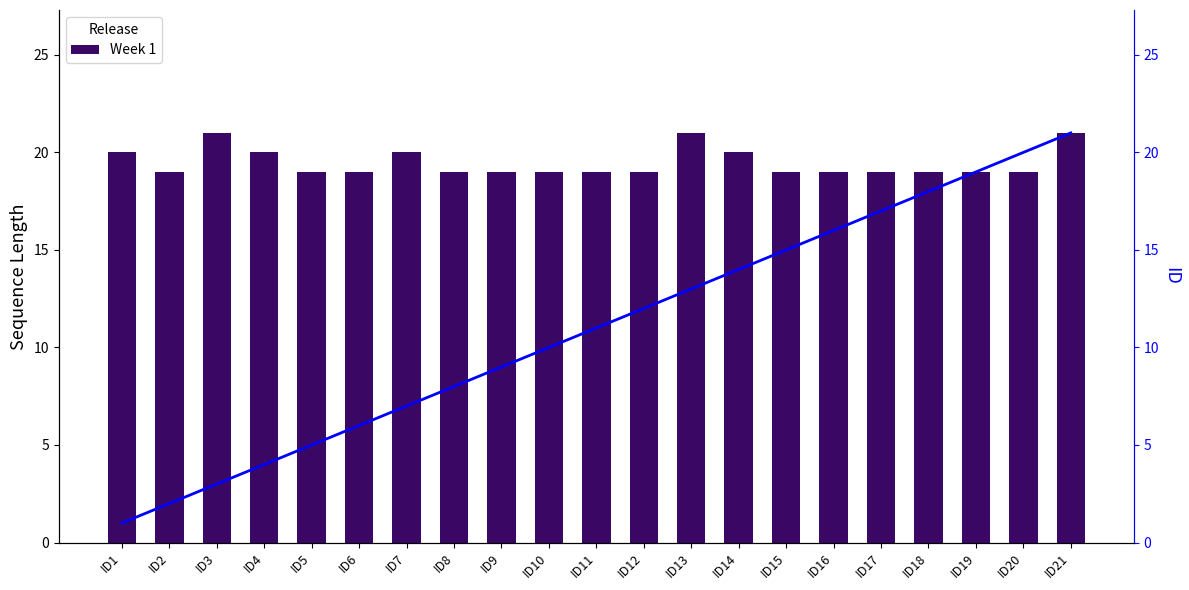

What is the average value of the ID series?

11